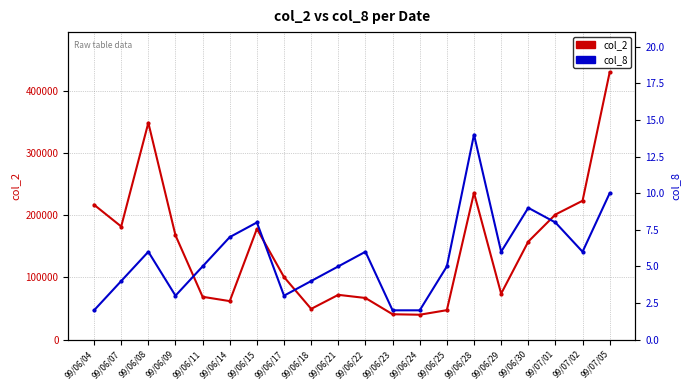

What is the difference between the second highest and second lowest values in the col_2 series?

307850